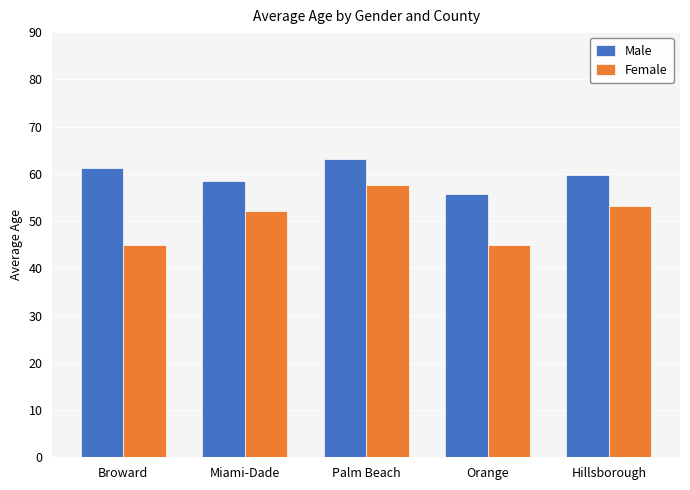

What value does the Female series have at Orange?

44.9